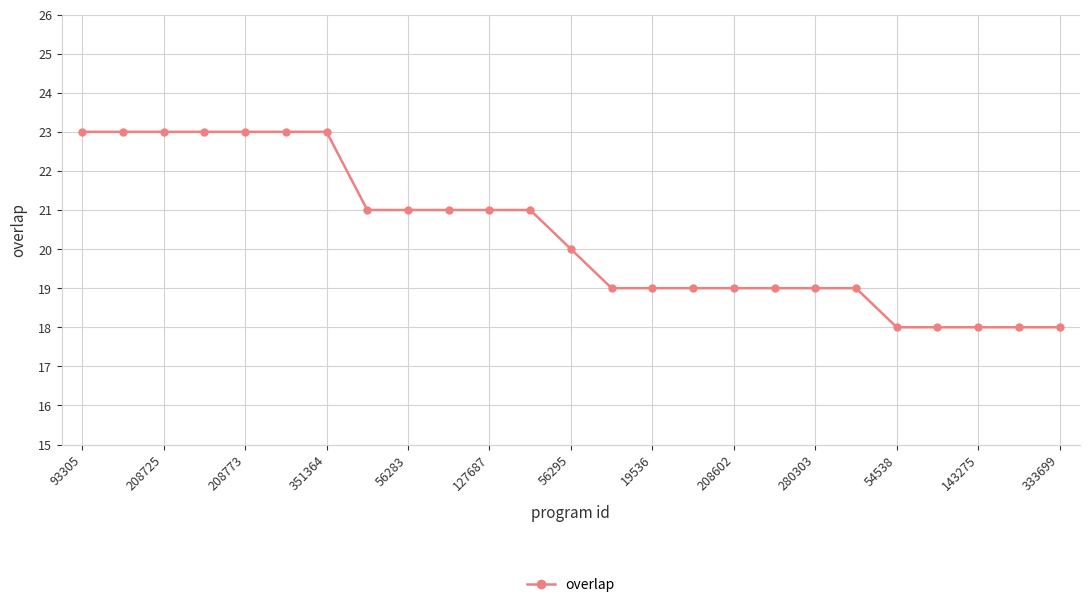

Reading right to left, list all the values displayed in this chart.

18	18	18	18	18	19	19	19	19	19	19	19	20	21	21	21	21	21	23	23	23	23	23	23	23